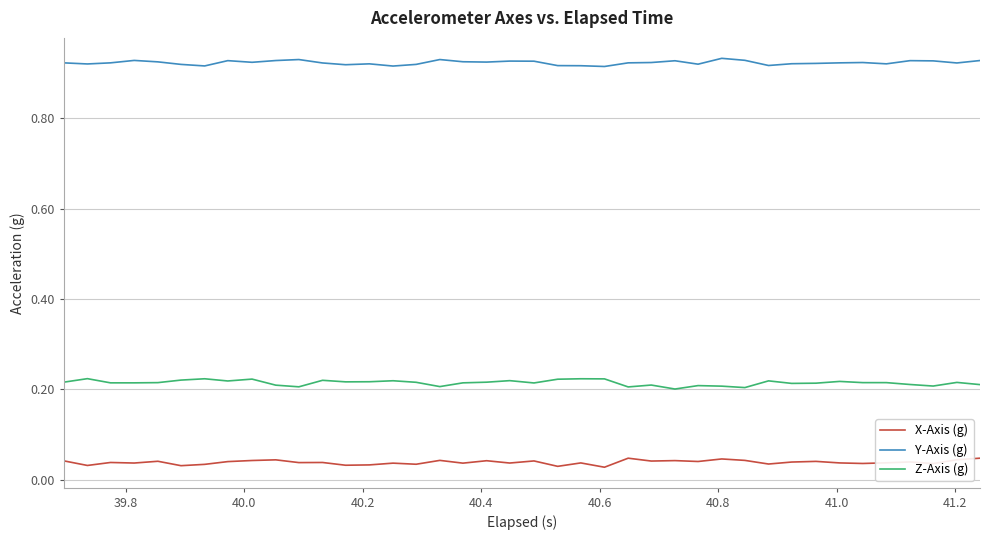

True or false: Z-Axis (g) and Y-Axis (g) cross at least once.

False